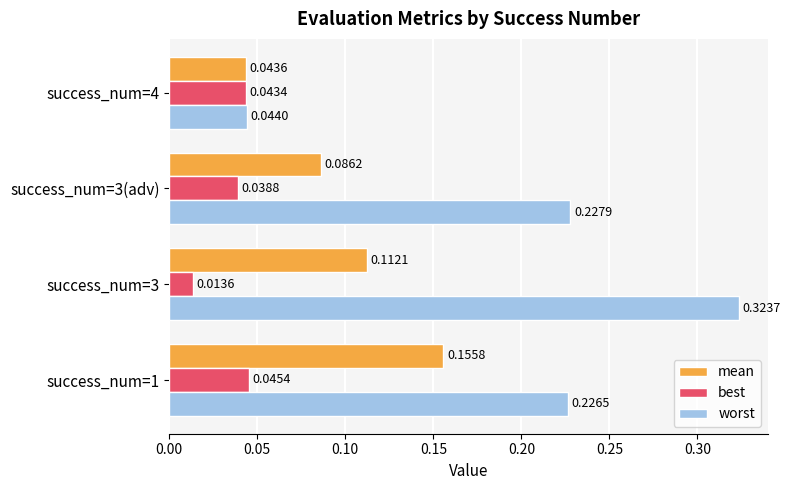

At how many categories does at least one series exceed 0?

4